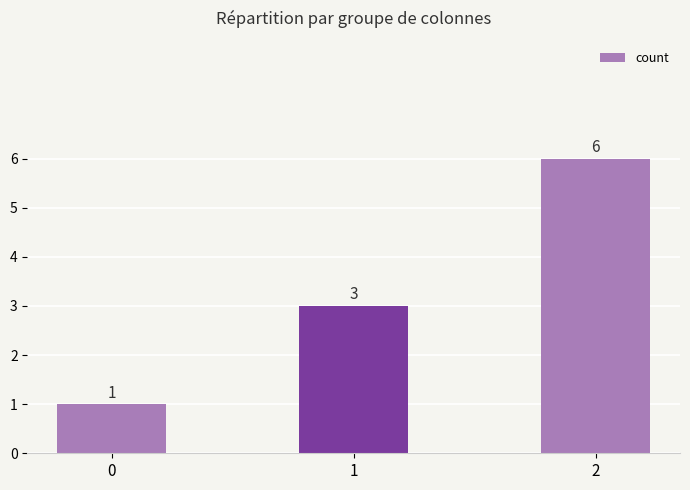

Count the number of data series in this chart.

1